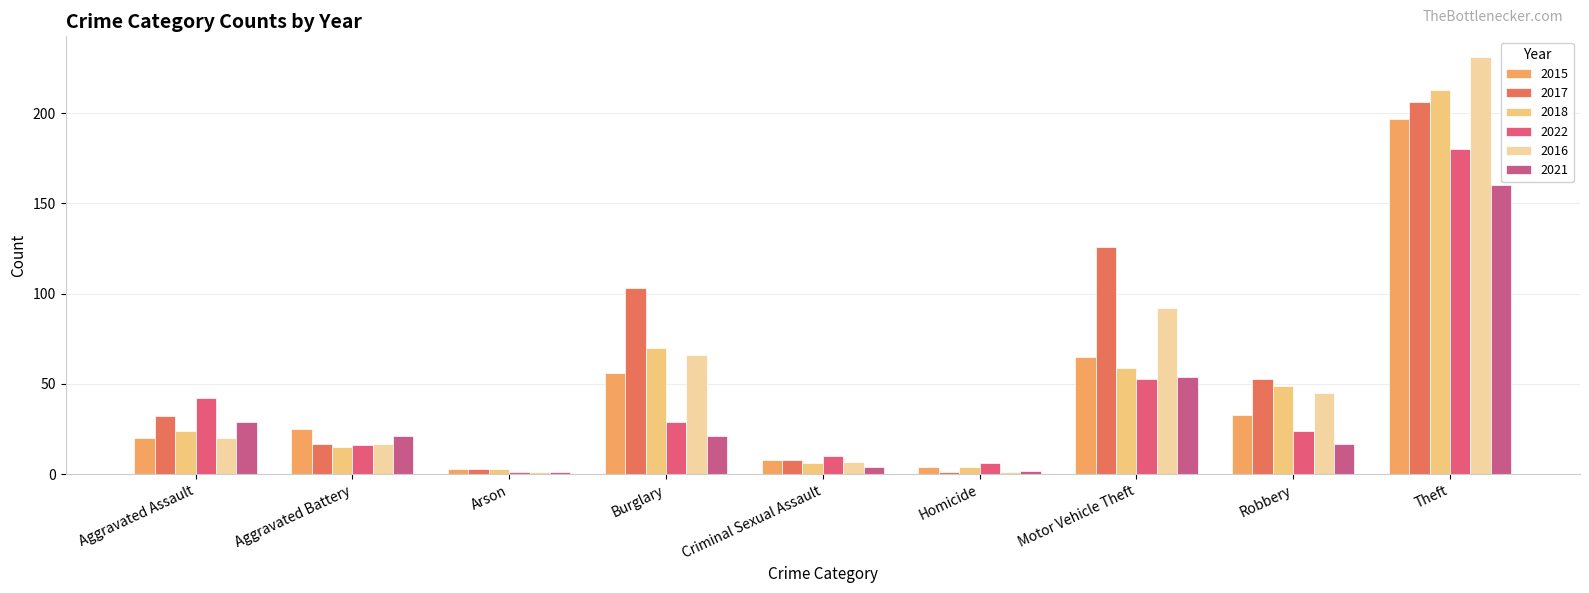

The value of 2016 at Homicide is 1. True or false?

False